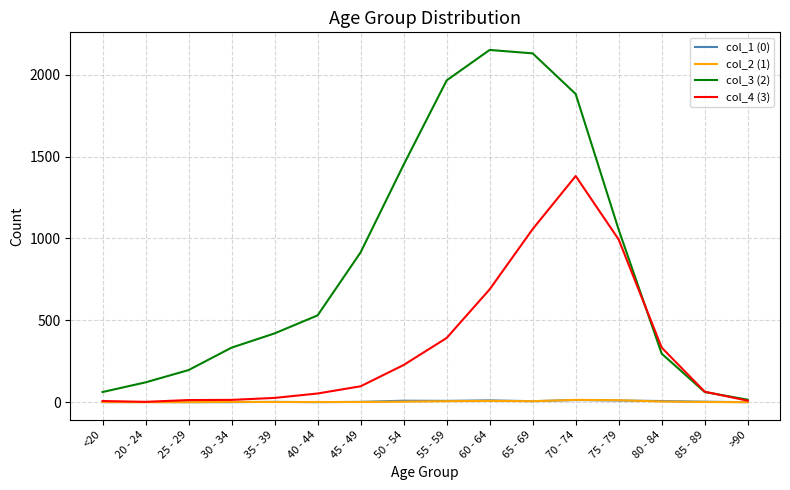

What is the sum of the col_2 (1) values at 80 - 84 and 70 - 74?

18